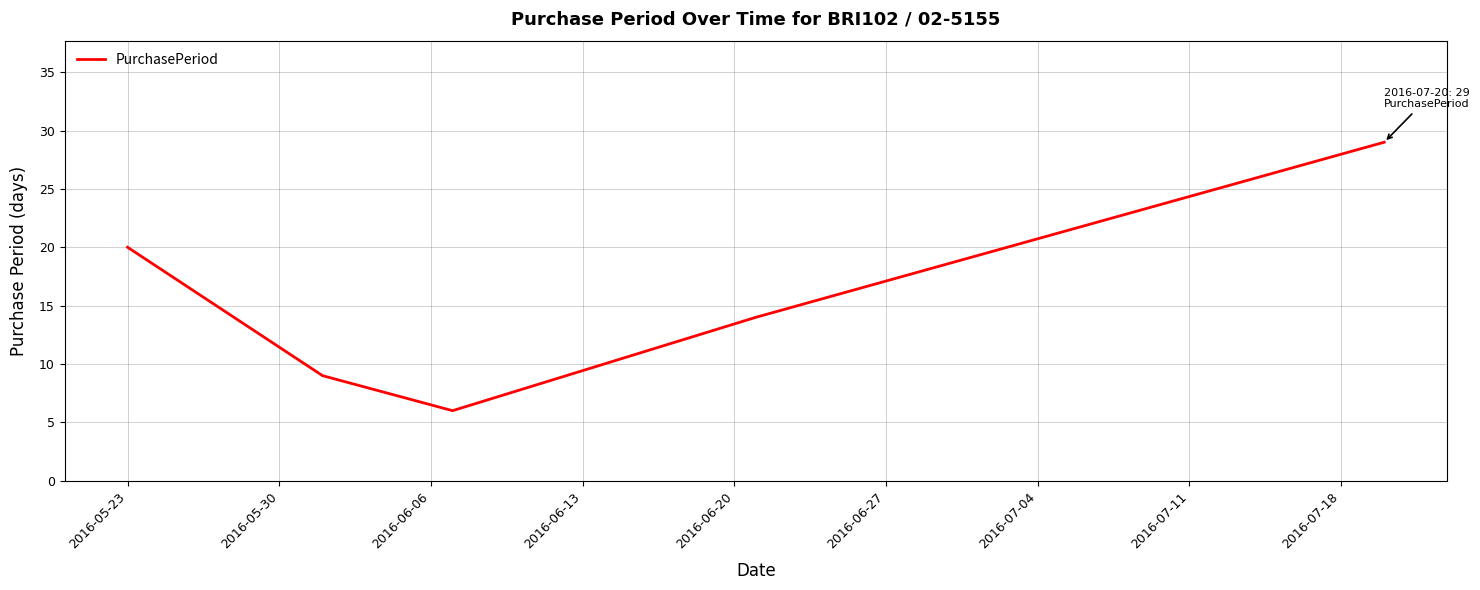

Reading right to left, what are all the values shown in this chart?

29	14	6	9	20